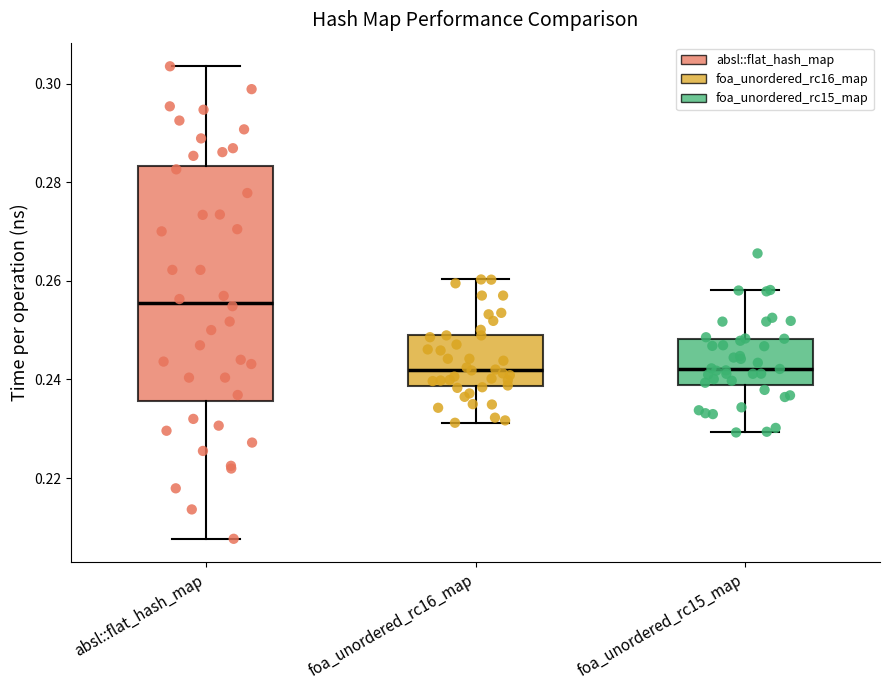

Comparing the boxes themselves (not the whiskers), which one is the tallest?

absl::flat_hash_map